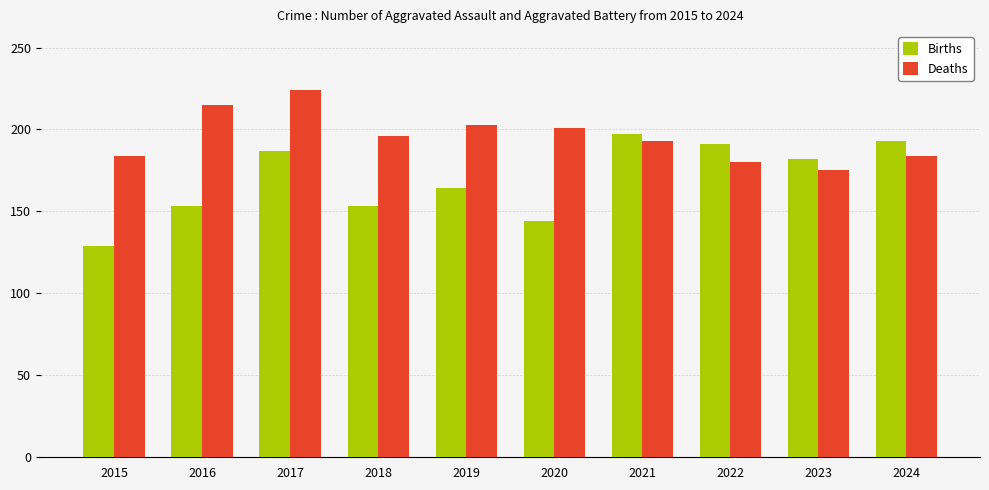

What is the sum of the Deaths values at 2023 and 2019?

378